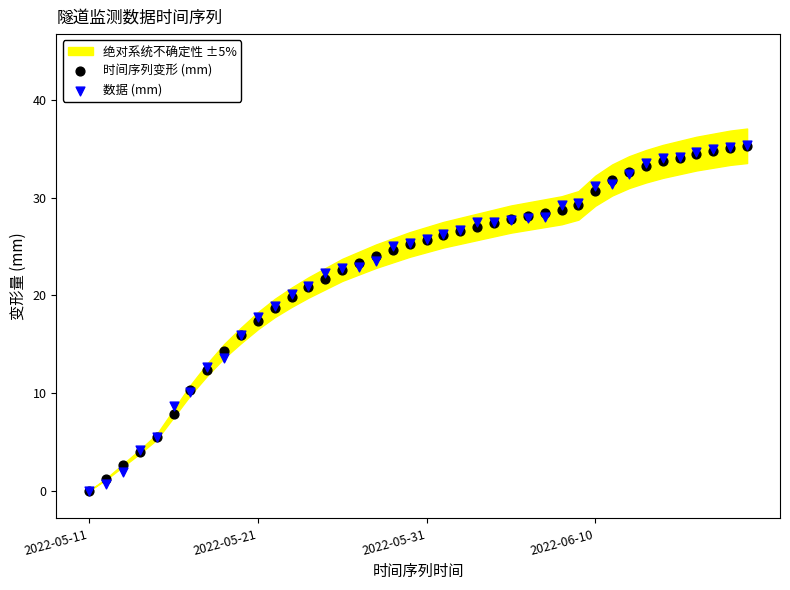

Which series contains the lowest Y value?

时间序列变形 (mm)